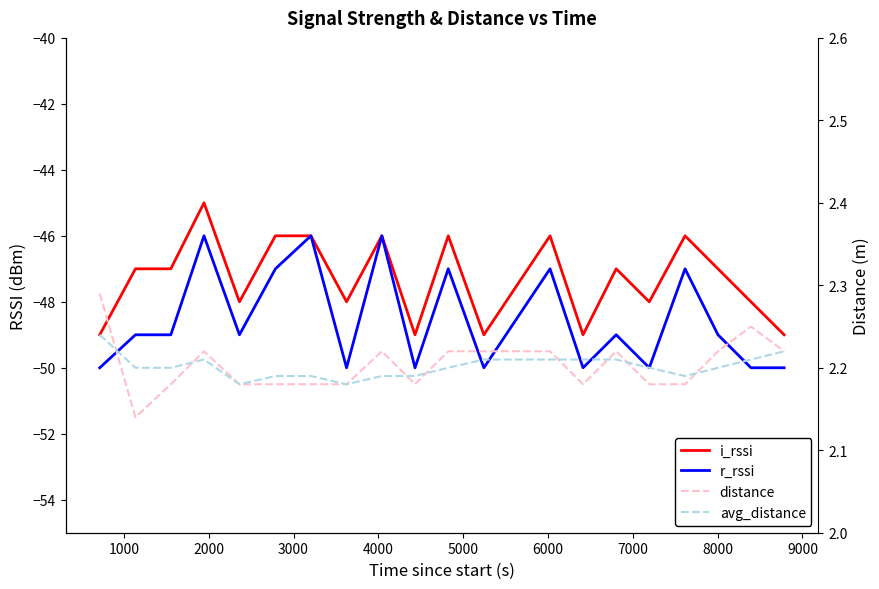

Is this an area chart (filled region under the line)?

No